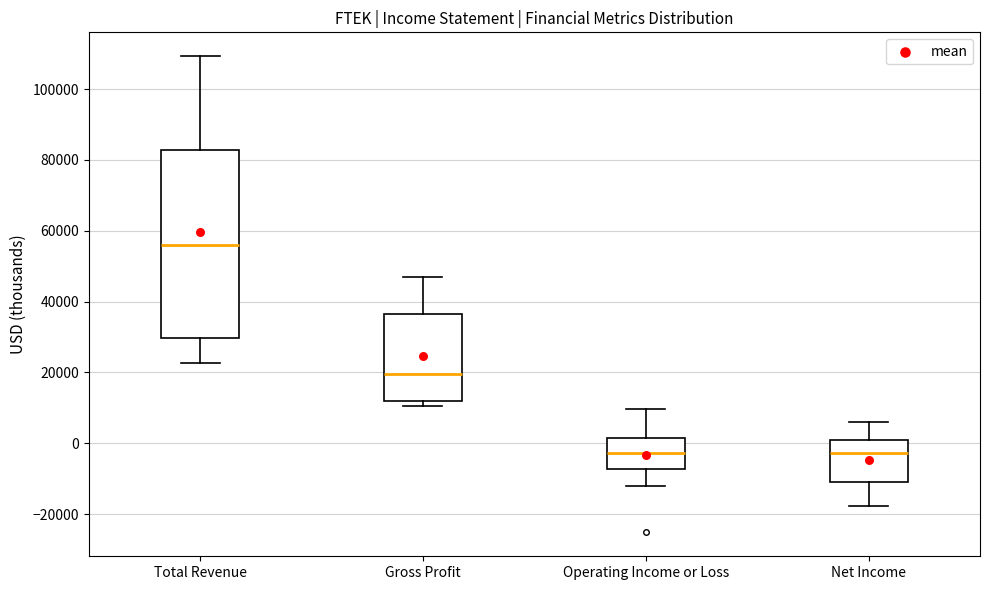

Reading left to right, read every box against the y-axis: the position of its median line, the range the box covers, and the ends of its whiskers. The values are not printed on the chart, so give them approximately, as read against the axis.

Total Revenue: median 56000, box 30000 to 82000, whiskers 22000 to 110000
Gross Profit: median 20000, box 12000 to 36000, whiskers 10000 to 46000
Operating Income or Loss: median -2000, box -8000 to 2000, whiskers -12000 to 10000
Net Income: median -2000, box -10000 to 0, whiskers -18000 to 6000